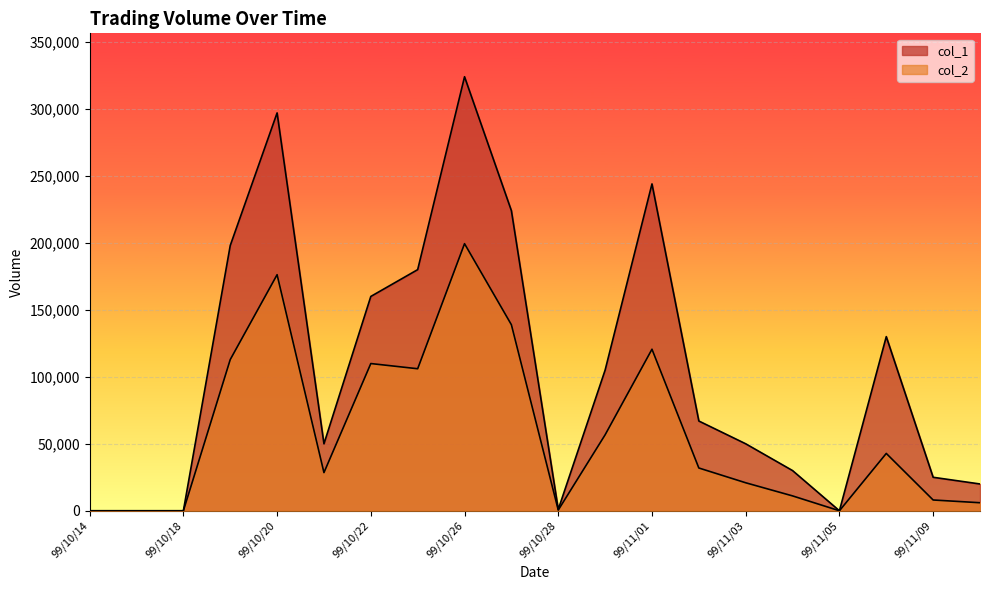

Reading right to left, transcribe all the data shown in this chart.

col_1: 99/11/10=20000	99/11/09=25000	99/11/08=130000	99/11/05=0	99/11/04=30000	99/11/03=50000	99/11/02=67000	99/11/01=244000	99/10/29=105000	99/10/28=1000	99/10/27=224000	99/10/26=324000	99/10/25=180000	99/10/22=160000	99/10/21=50000	99/10/20=297000	99/10/19=198000	99/10/18=0	99/10/15=0	99/10/14=0
col_2: 99/11/10=6000	99/11/09=8050	99/11/08=42800	99/11/05=0	99/11/04=11100	99/11/03=20900	99/11/02=31930	99/11/01=120590	99/10/29=56700	99/10/28=540	99/10/27=138880	99/10/26=199380	99/10/25=106020	99/10/22=109900	99/10/21=28500	99/10/20=176220	99/10/19=112860	99/10/18=0	99/10/15=0	99/10/14=0